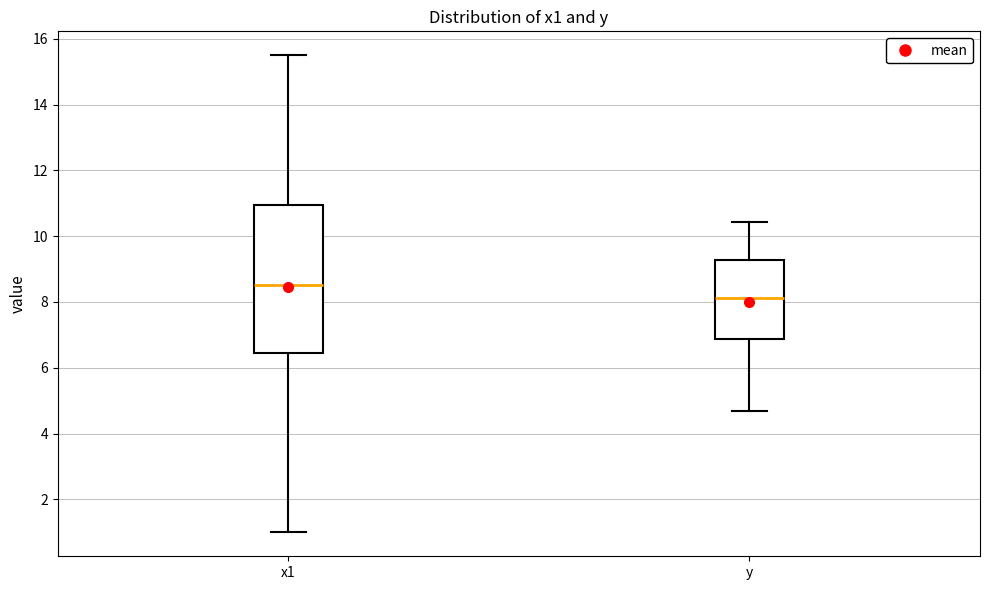

Which box's median line is the lowest?

y